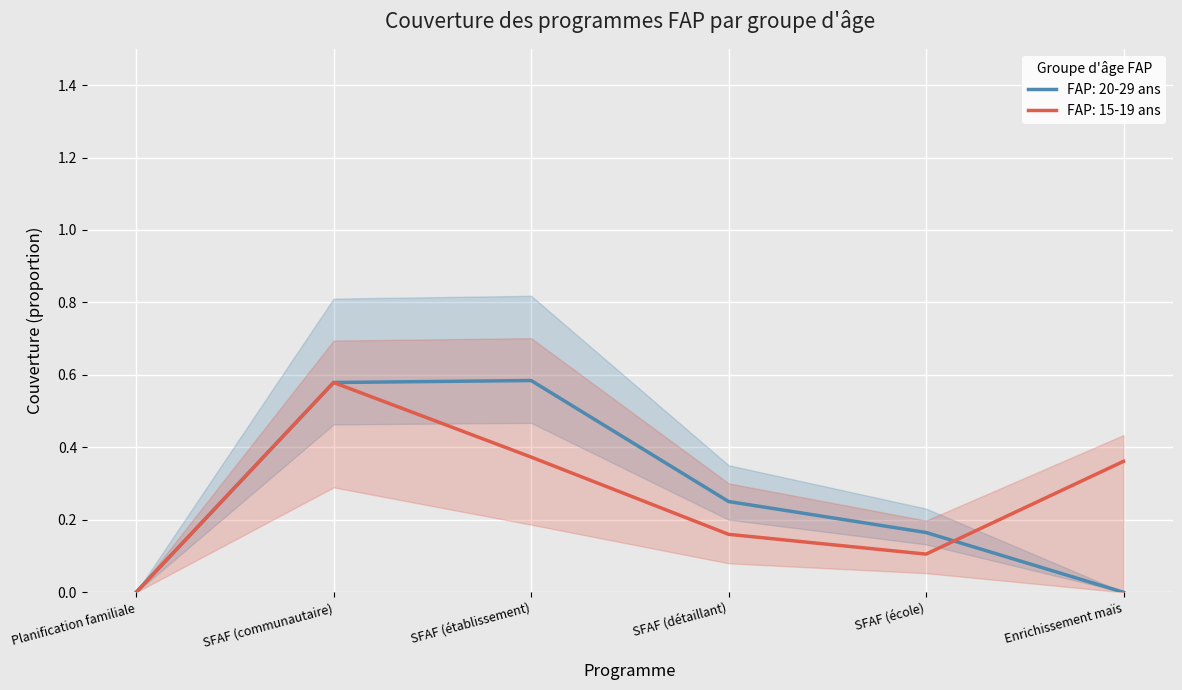

What is the maximum value shown in the chart?

0.6